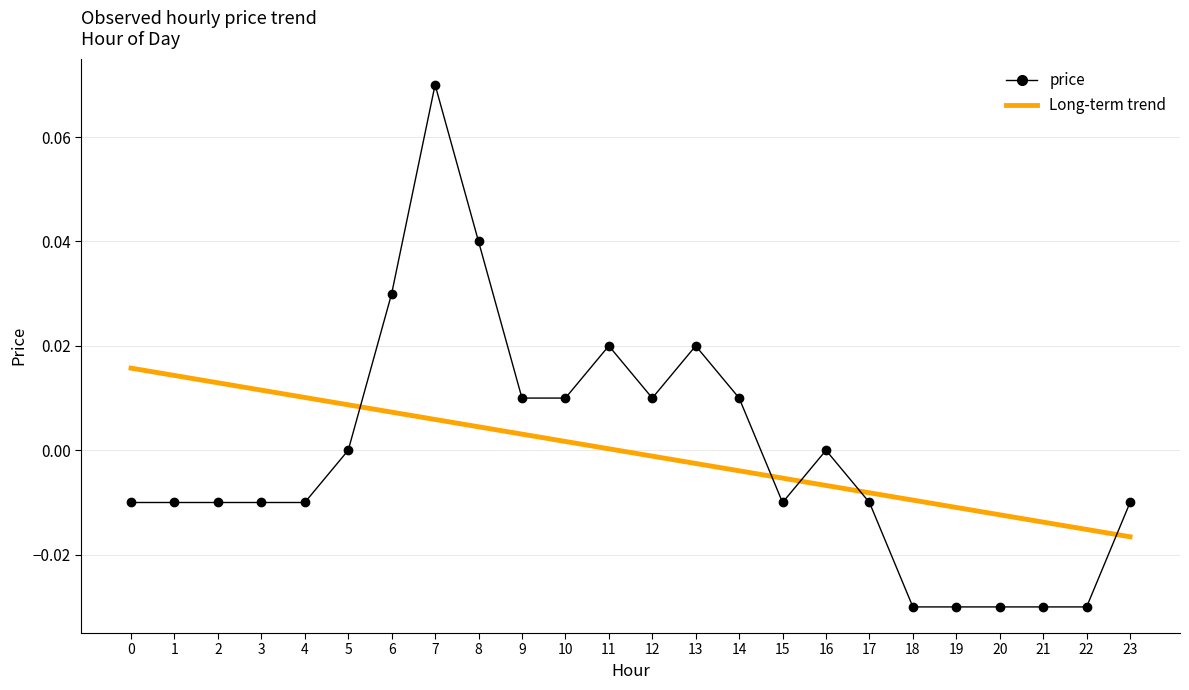

Which series has the widest spread of values?

price